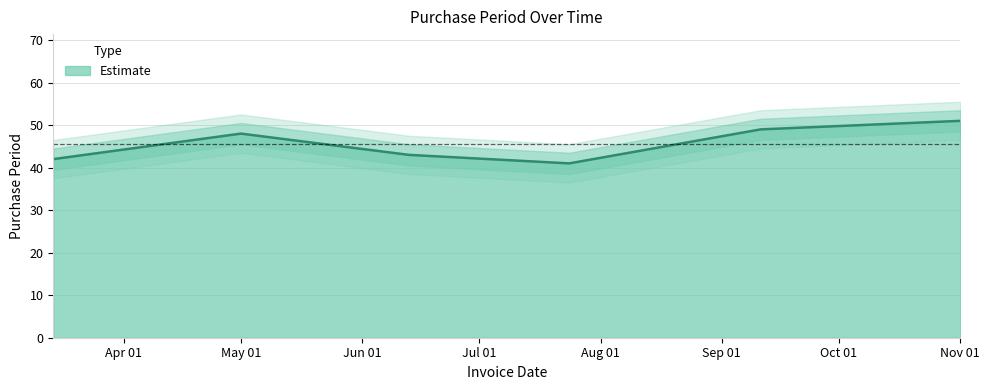

What is the ratio of the value at 2017-05-01 to the value at 2017-09-11?

1.0